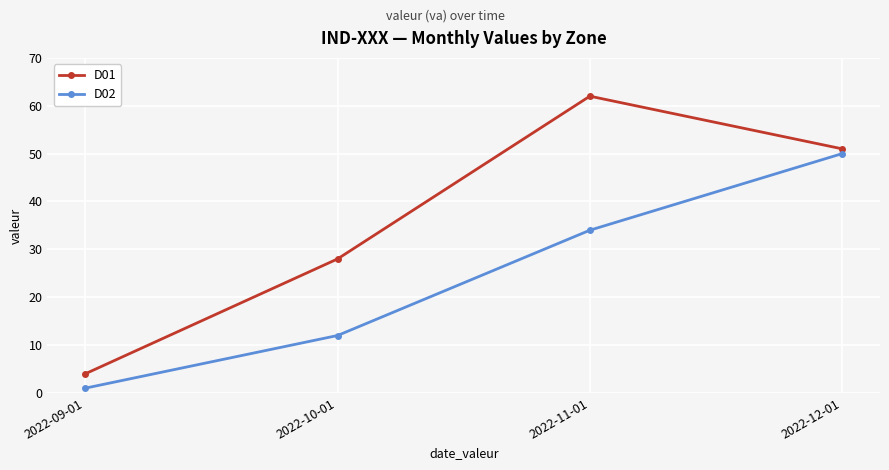

Is it true that D01 equals 104 at 2022-11-01?

False